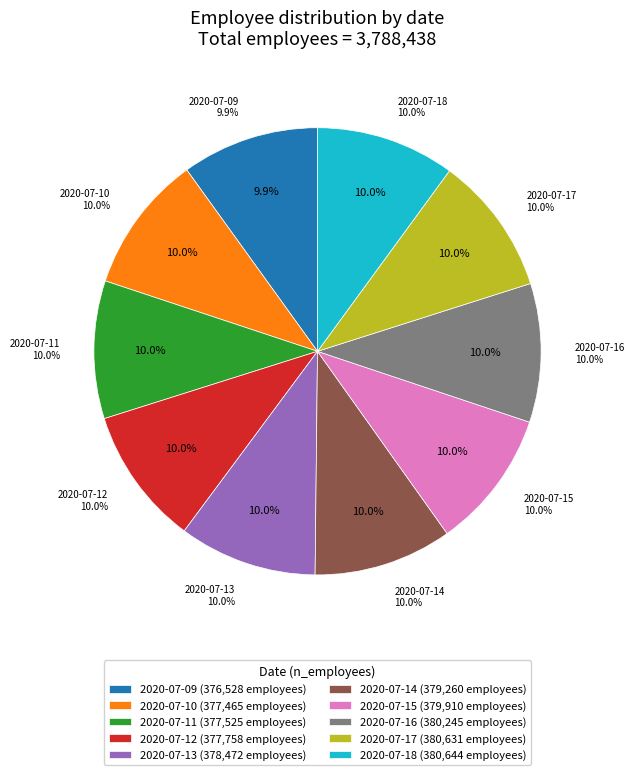

The 2020-07-09 slice represents 10% of the pie. True or false?

True